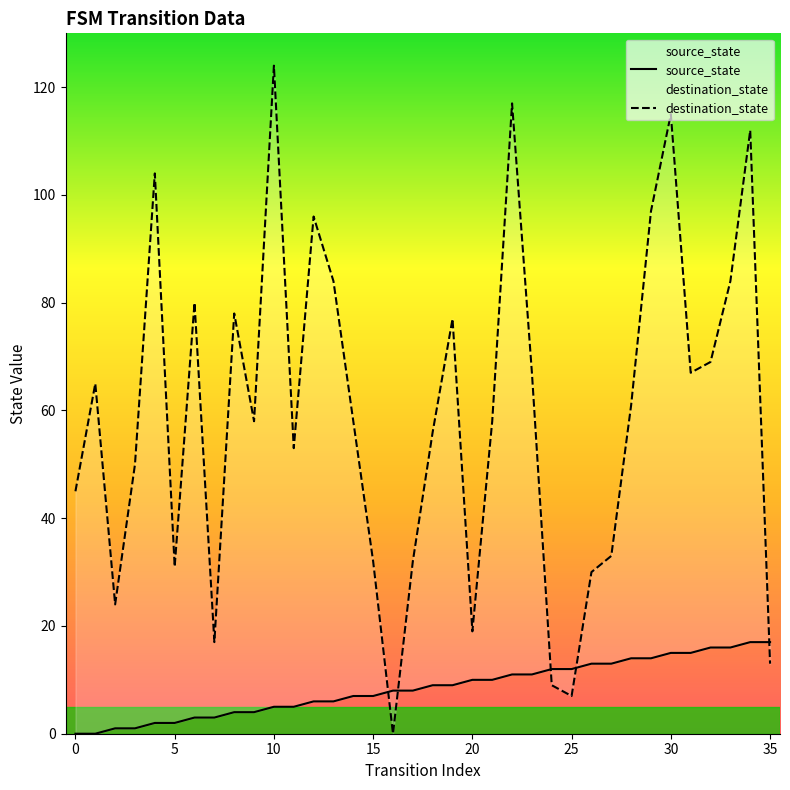

At which label is destination_state closest to 62?

28